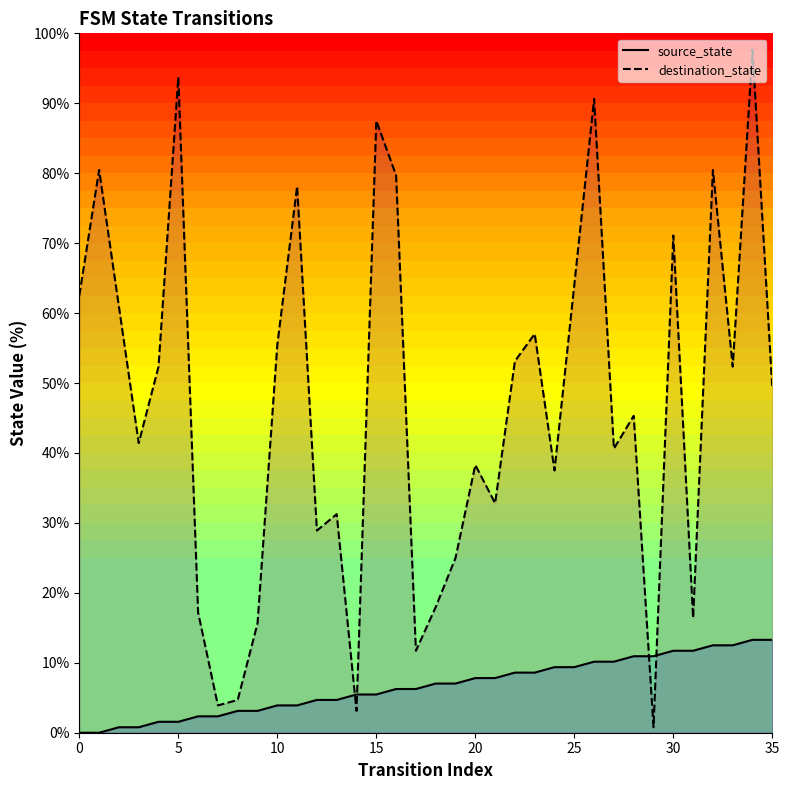

What is the label of the 26th point from the right?

10